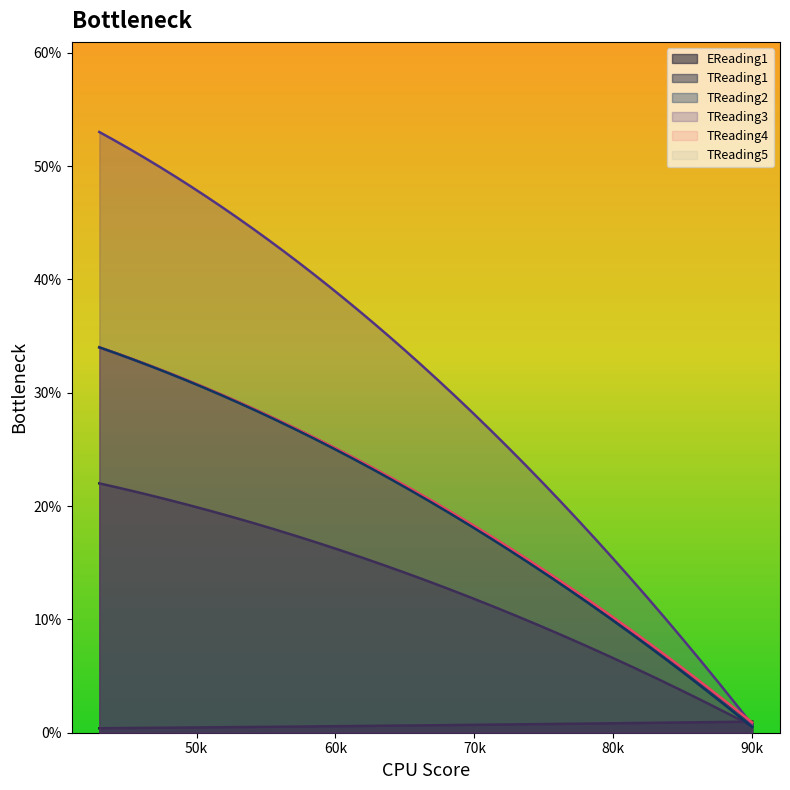

Does the chart display data point markers on the line(s)?

No